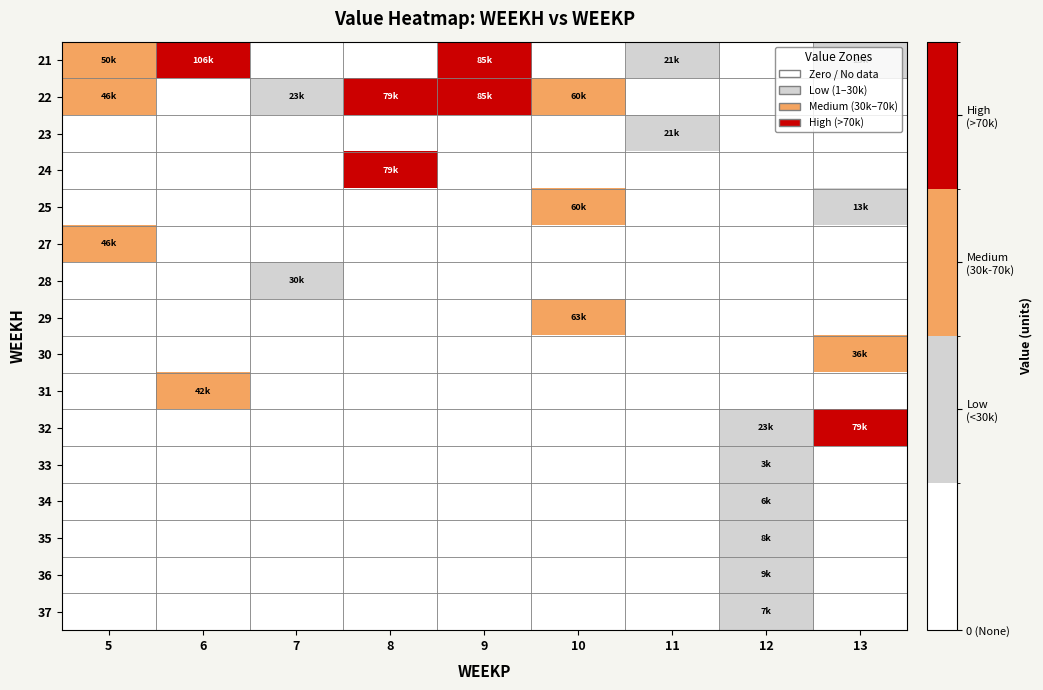

Reading left to right, list all the values displayed in this chart.

21: 5=49802.6	6=106300.8	7=0.0	8=0.0	9=85051.8	10=0.0	11=21031.4	12=0.0	13=12600.0
22: 5=45930.1	6=0.0	7=22606.7	8=79007.6	9=85051.8	10=59840.5	11=0.0	12=0.0	13=0.0
23: 5=0.0	6=0.0	7=0.0	8=0.0	9=0.0	10=0.0	11=21031.4	12=0.0	13=0.0
24: 5=0.0	6=0.0	7=0.0	8=79007.6	9=0.0	10=0.0	11=0.0	12=0.0	13=0.0
25: 5=0.0	6=0.0	7=0.0	8=0.0	9=0.0	10=59840.5	11=0.0	12=0.0	13=12600.0
27: 5=46124.8	6=0.0	7=0.0	8=0.0	9=0.0	10=0.0	11=0.0	12=0.0	13=0.0
28: 5=0.0	6=0.0	7=29969.9	8=0.0	9=0.0	10=0.0	11=0.0	12=0.0	13=0.0
29: 5=0.0	6=0.0	7=0.0	8=0.0	9=0.0	10=63145.6	11=0.0	12=0.0	13=0.0
30: 5=0.0	6=0.0	7=0.0	8=0.0	9=0.0	10=0.0	11=0.0	12=0.0	13=36116.5
31: 5=0.0	6=42123.6	7=0.0	8=0.0	9=0.0	10=0.0	11=0.0	12=0.0	13=0.0
32: 5=0.0	6=0.0	7=0.0	8=0.0	9=0.0	10=0.0	11=0.0	12=23400.0	13=79147.1
33: 5=0.0	6=0.0	7=0.0	8=0.0	9=0.0	10=0.0	11=0.0	12=3451.1	13=0.0
34: 5=0.0	6=0.0	7=0.0	8=0.0	9=0.0	10=0.0	11=0.0	12=5751.8	13=0.0
35: 5=0.0	6=0.0	7=0.0	8=0.0	9=0.0	10=0.0	11=0.0	12=8052.6	13=0.0
36: 5=0.0	6=0.0	7=0.0	8=0.0	9=0.0	10=0.0	11=0.0	12=8545.6	13=0.0
37: 5=0.0	6=0.0	7=0.0	8=0.0	9=0.0	10=0.0	11=0.0	12=7230.9	13=0.0